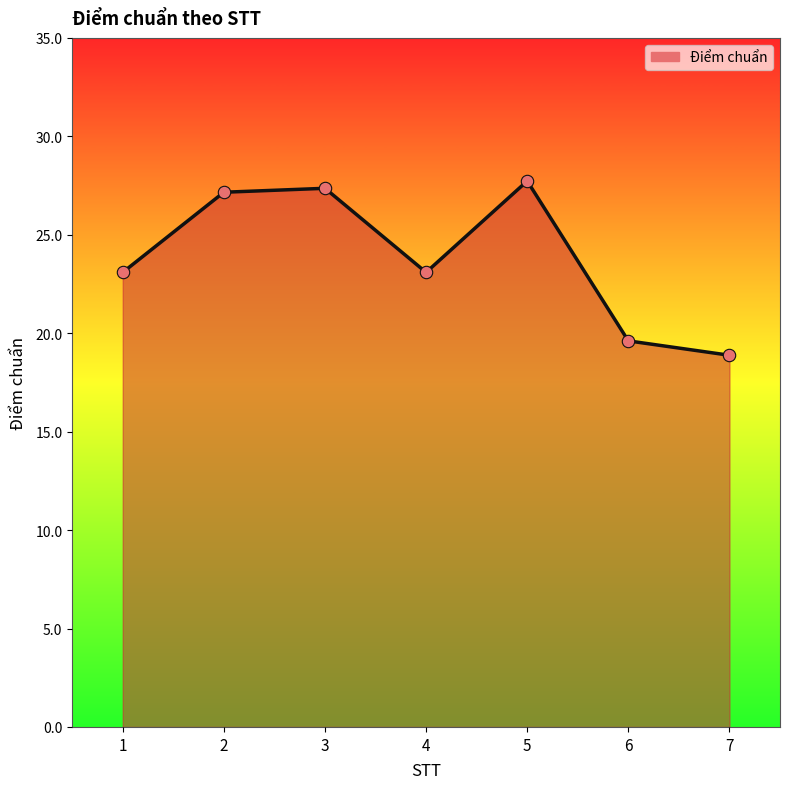

What is the change in value from 4 to 6?

-3.5